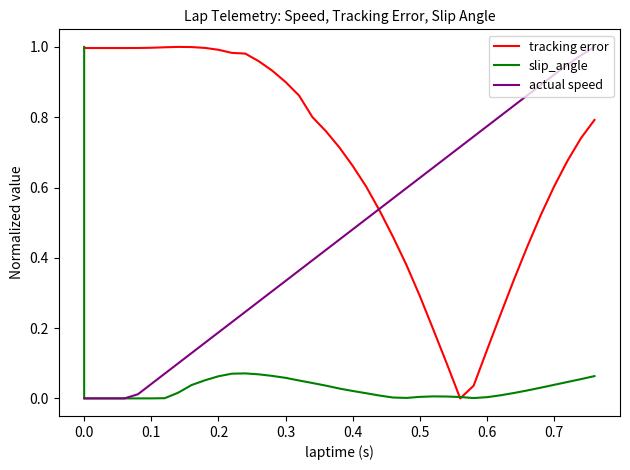

What is the difference between the second highest and minimum values in the tracking error series?

1.0